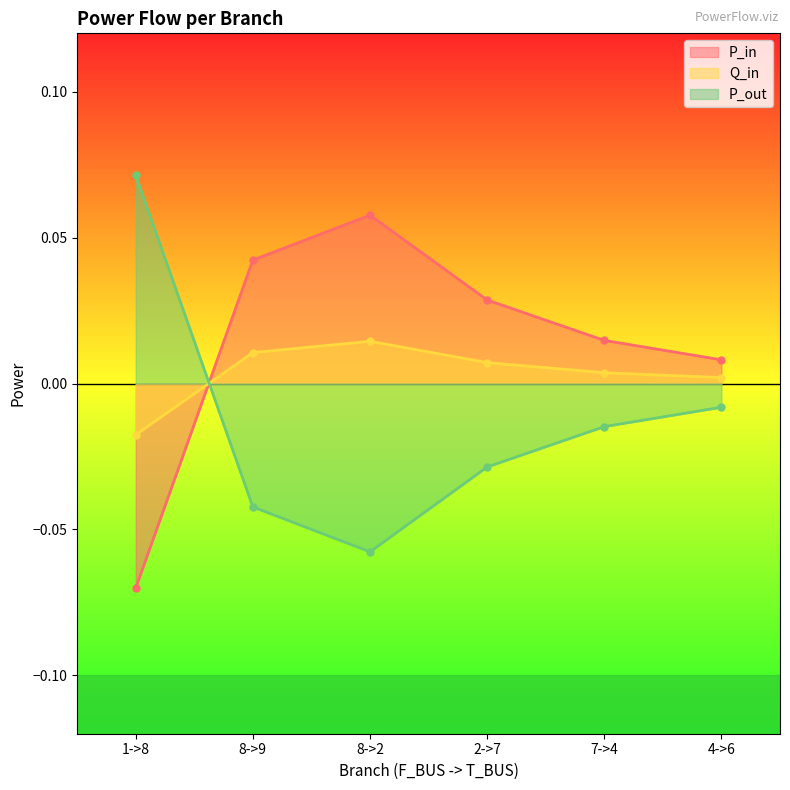

Which label corresponds to the largest value in the chart?

1->8